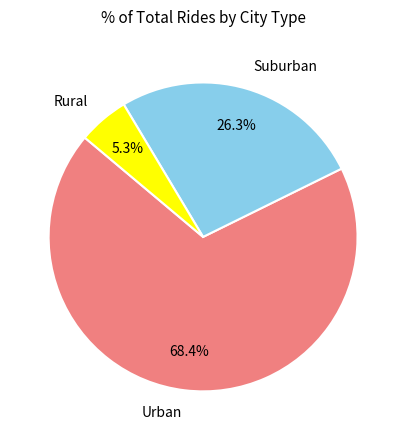

What is the ratio of the value at Suburban to the value at Urban?

0.4